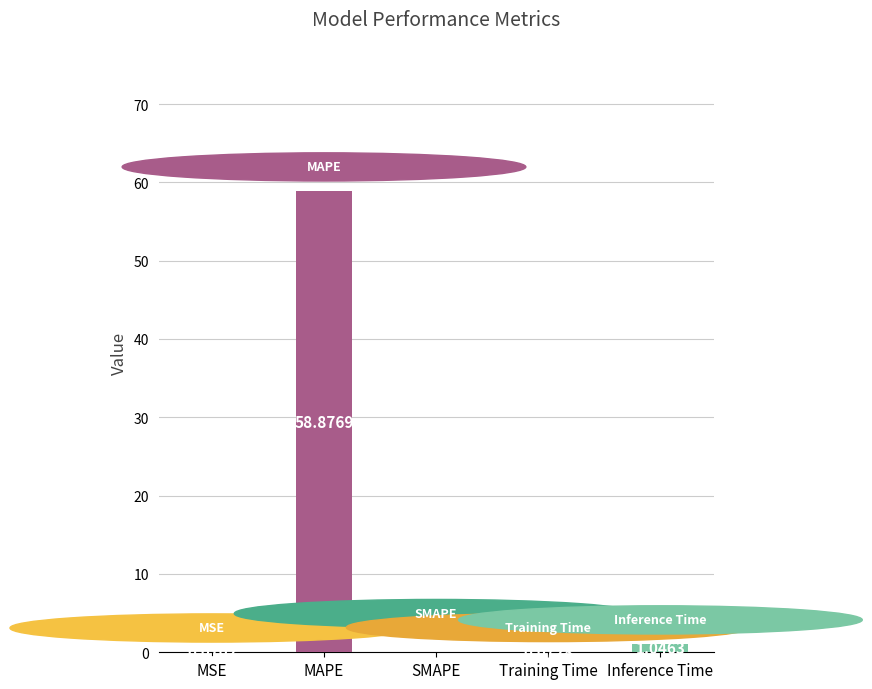

What is the sum of all values?

60.0